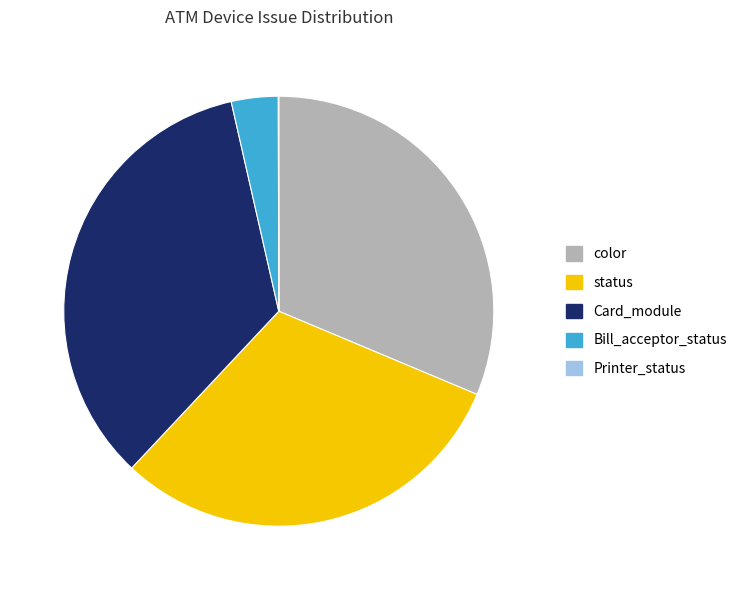

Which slice is the largest?

Card_module